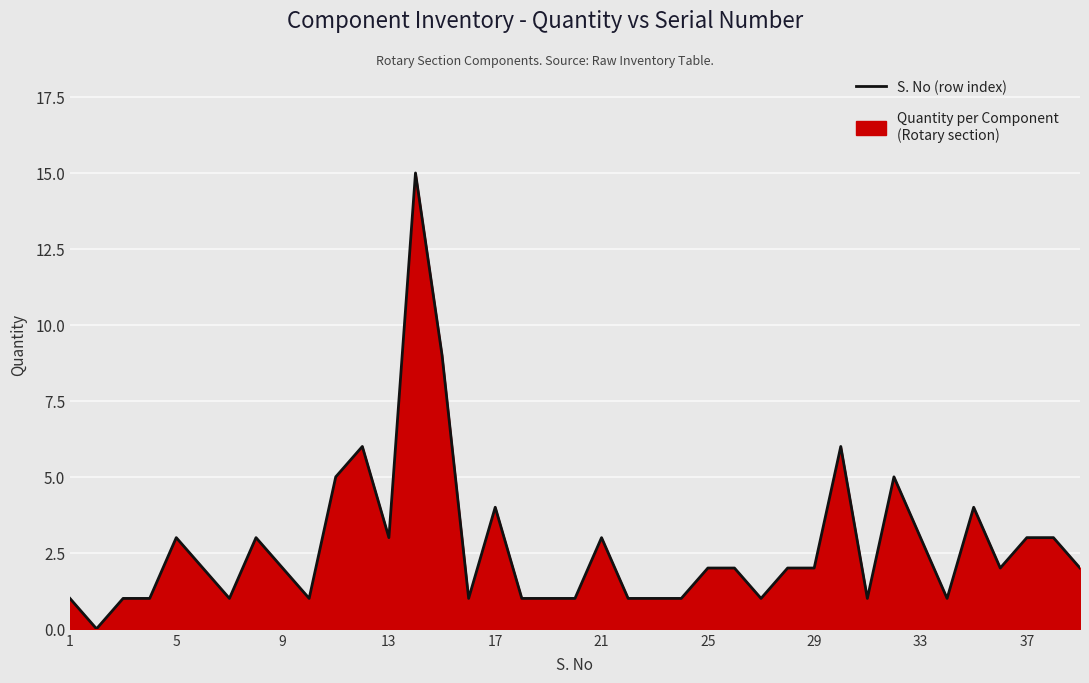

Reading left to right, list all the values displayed in this chart.

1	0	1	1	3	2	1	3	2	1	5	6	3	15	9	1	4	1	1	1	3	1	1	1	2	2	1	2	2	6	1	5	3	1	4	2	3	3	2